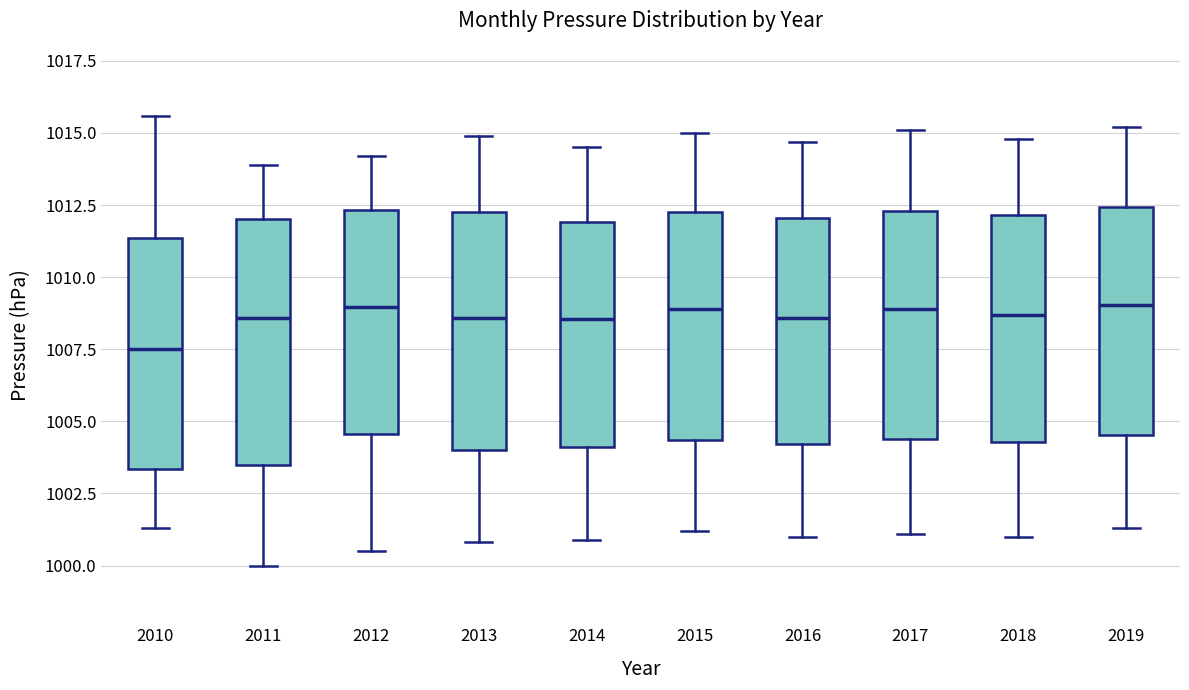

Reading left to right, transcribe this box plot: for each box, give where its median line is, the range the box spans, and where its two whiskers end, as read against the y-axis. The values are not printed on the chart, so give them approximately, as read against the axis.

2010: median 1007.5, box 1003.5 to 1011.5, whiskers 1001.5 to 1015.5
2011: median 1008.5, box 1003.5 to 1012.0, whiskers 1000.0 to 1014.0
2012: median 1009.0, box 1004.5 to 1012.5, whiskers 1000.5 to 1014.0
2013: median 1008.5, box 1004.0 to 1012.5, whiskers 1001.0 to 1015.0
2014: median 1008.5, box 1004.0 to 1012.0, whiskers 1001.0 to 1014.5
2015: median 1009.0, box 1004.5 to 1012.5, whiskers 1001.0 to 1015.0
2016: median 1008.5, box 1004.0 to 1012.0, whiskers 1001.0 to 1014.5
2017: median 1009.0, box 1004.5 to 1012.5, whiskers 1001.0 to 1015.0
2018: median 1008.5, box 1004.5 to 1012.0, whiskers 1001.0 to 1015.0
2019: median 1009.0, box 1004.5 to 1012.5, whiskers 1001.5 to 1015.0